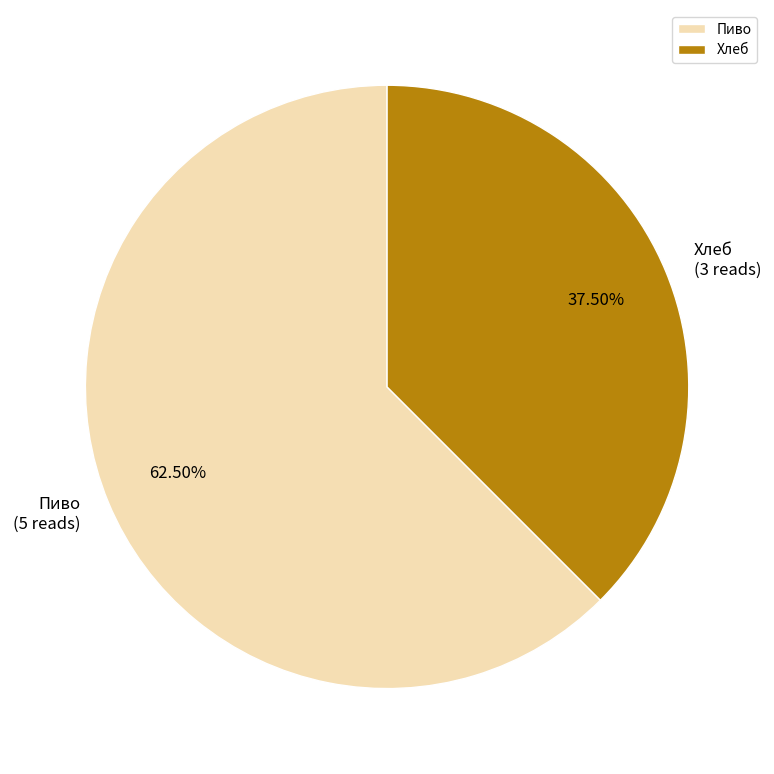

Which category has the biggest portion of the pie?

Пиво